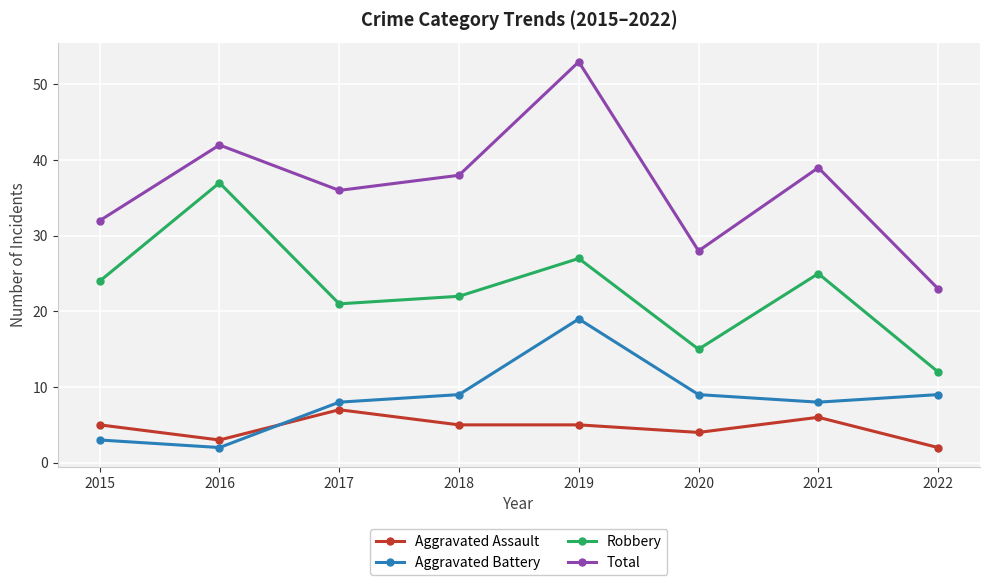

What is the approximate value of Robbery at 2020?

15